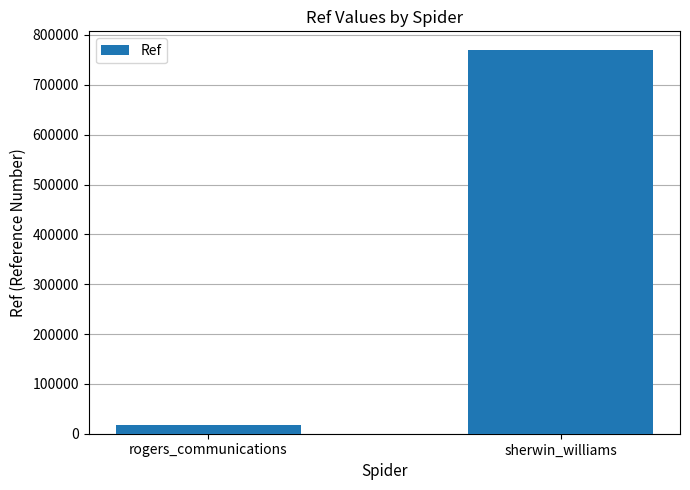

Are the bars horizontal?

No